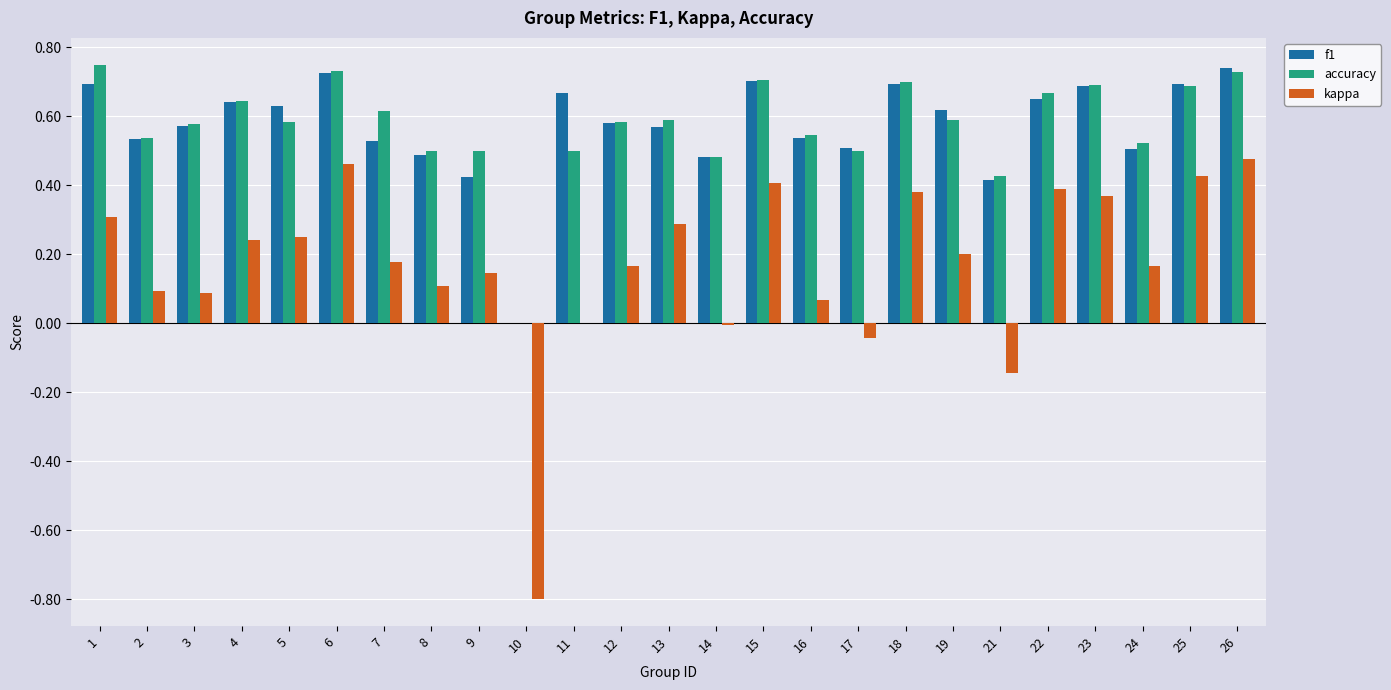

What is the total value across all series at 4?

1.5